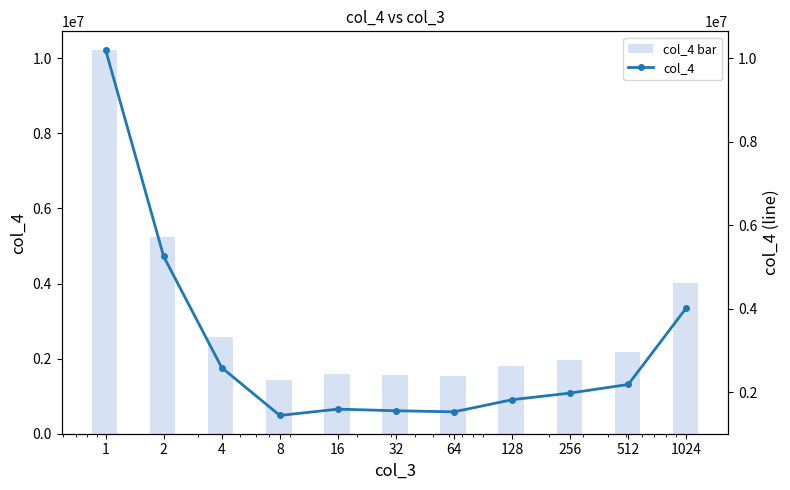

How many data points in col_4 are above 1974584?

5